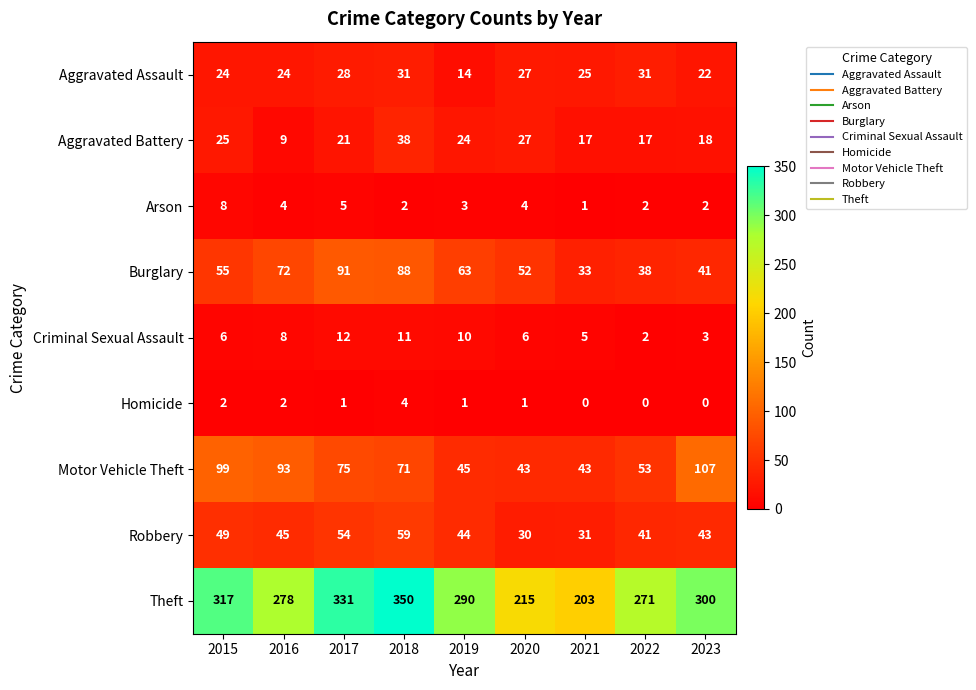

Which label corresponds to the largest value in the chart?

2018